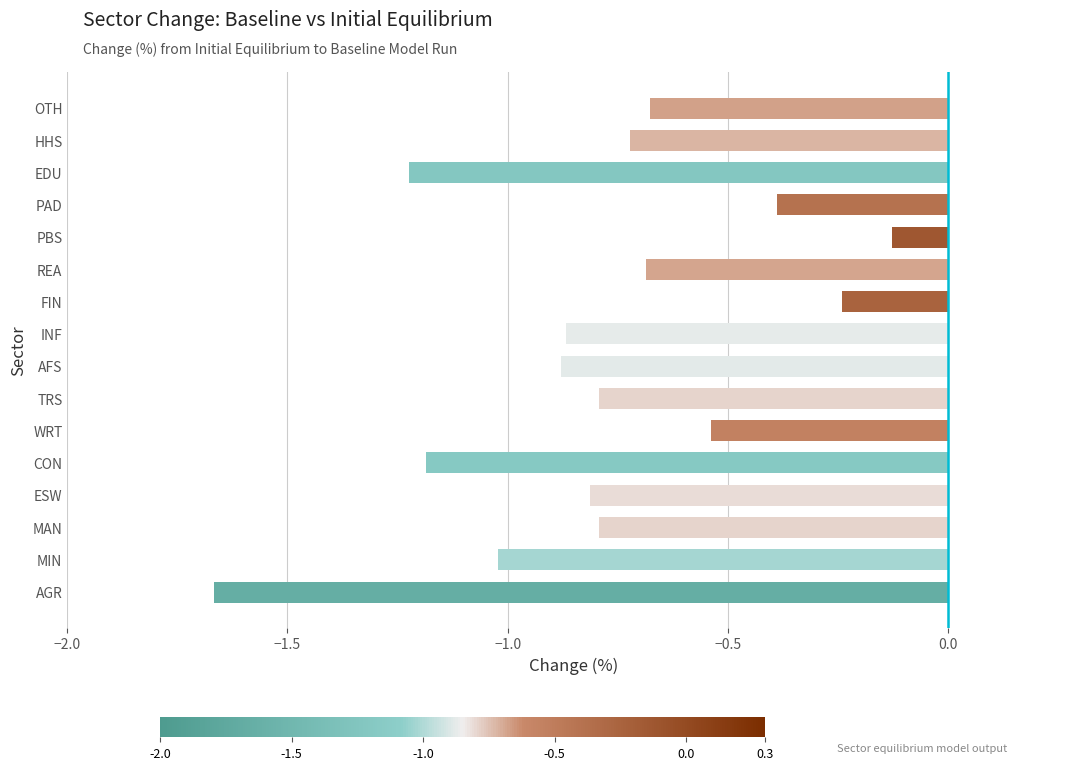

What is the approximate value at ESW?

-0.8